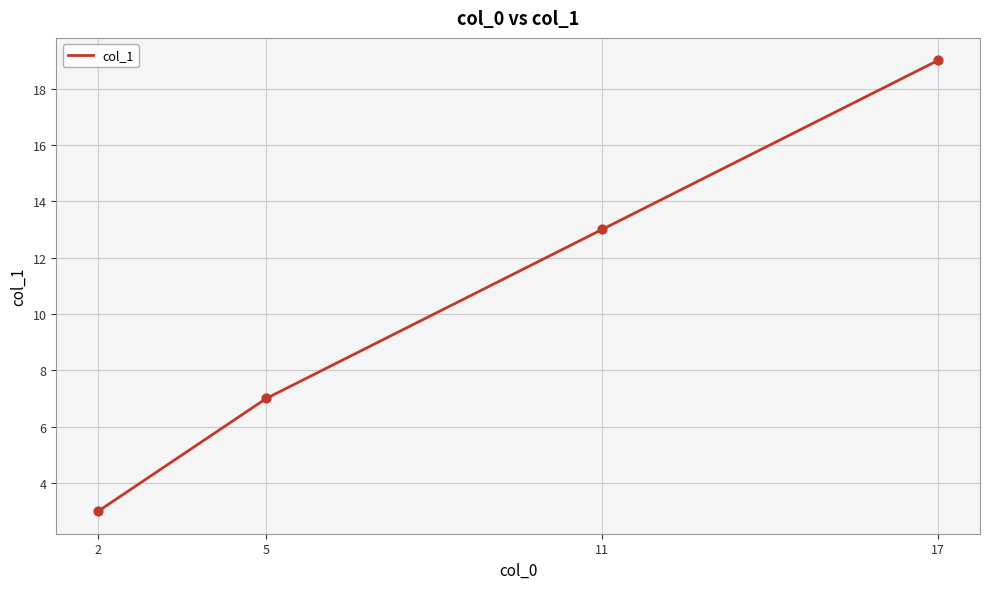

What is the ratio of the value at 17 to the value at 11?

1.5